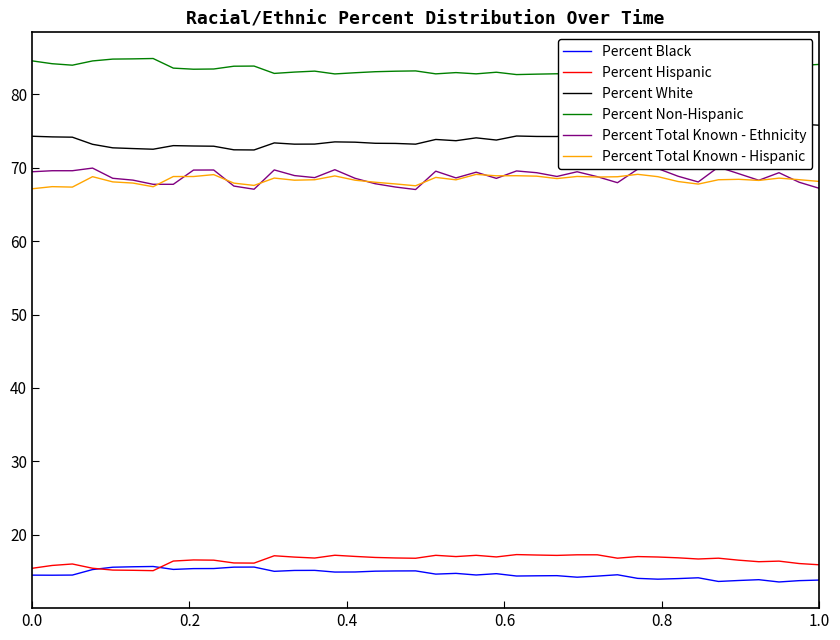

True or false: Percent Black and Percent Total Known - Ethnicity cross at least once.

False